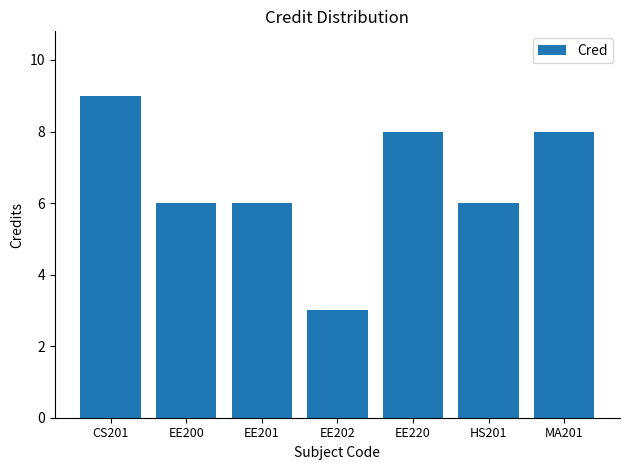

What is the sum of the values at EE220 and MA201?

16